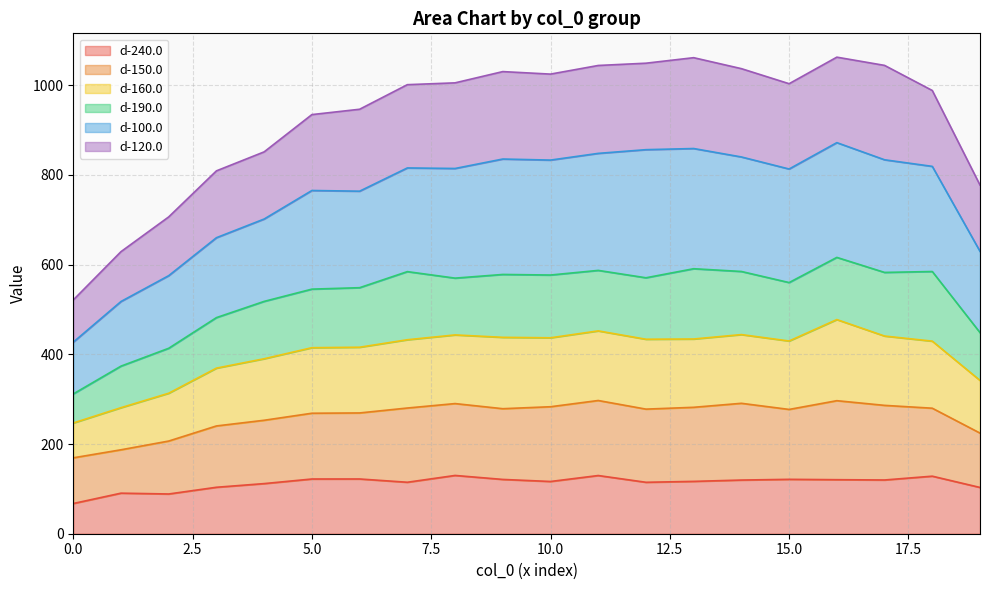

How many data points in d-160.0 are above 432?

10